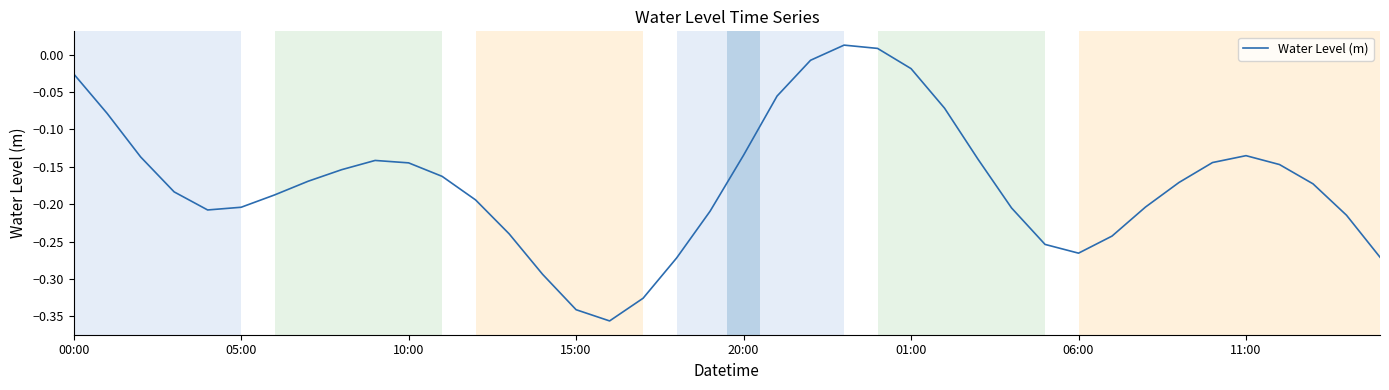

What is the difference between the maximum and minimum values?

0.4